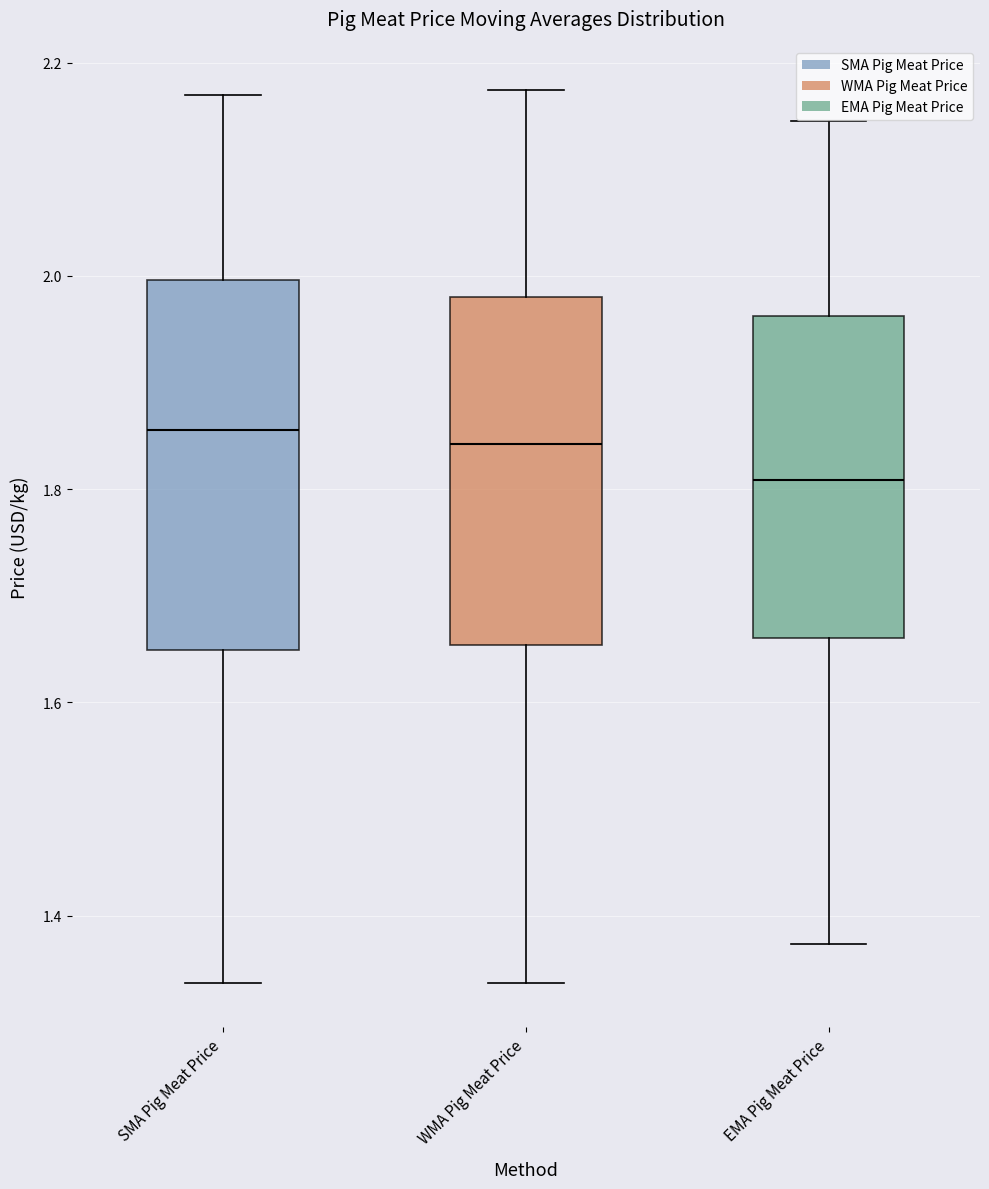

Which box is the tallest, from its lower edge to its upper edge?

SMA Pig Meat Price